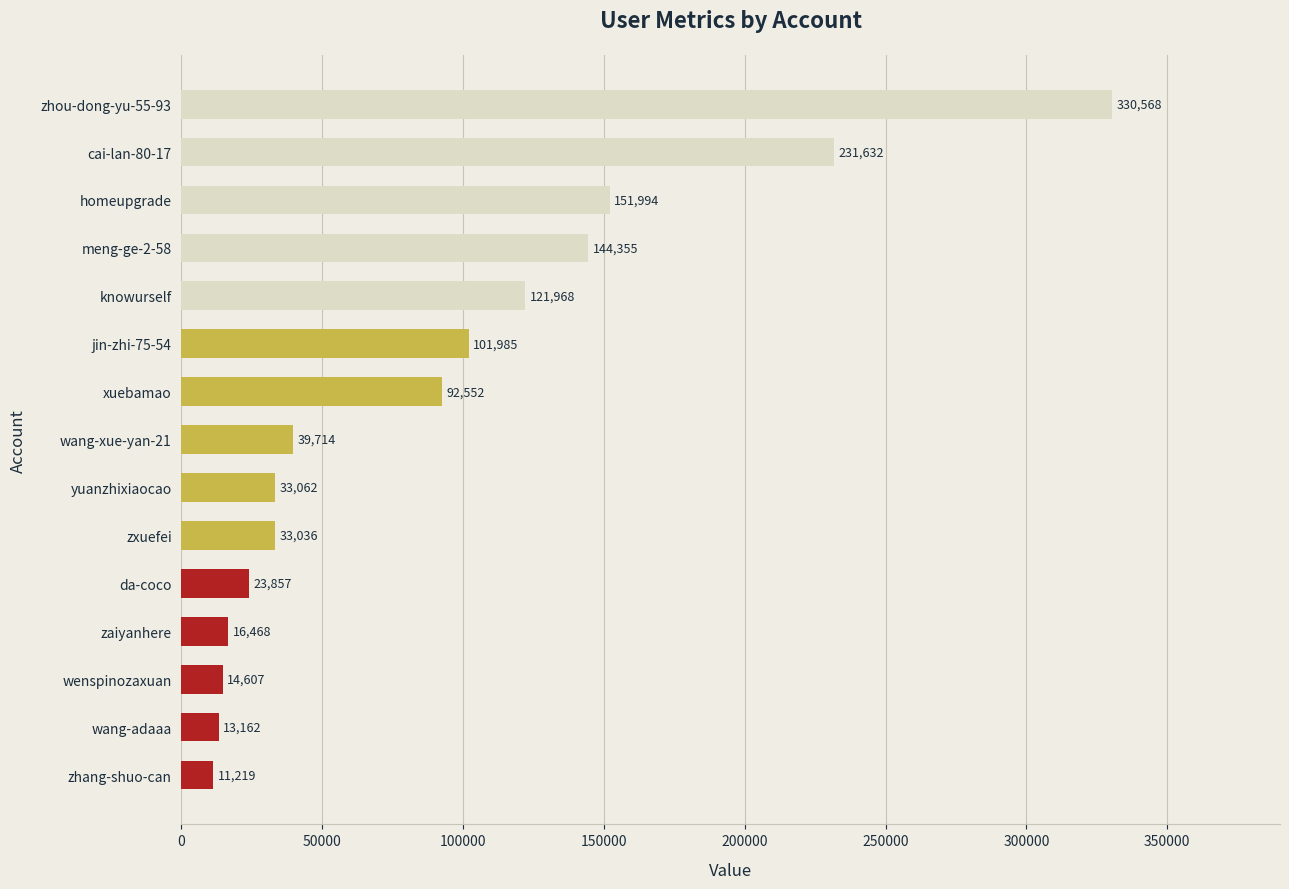

What is the average value?

90679